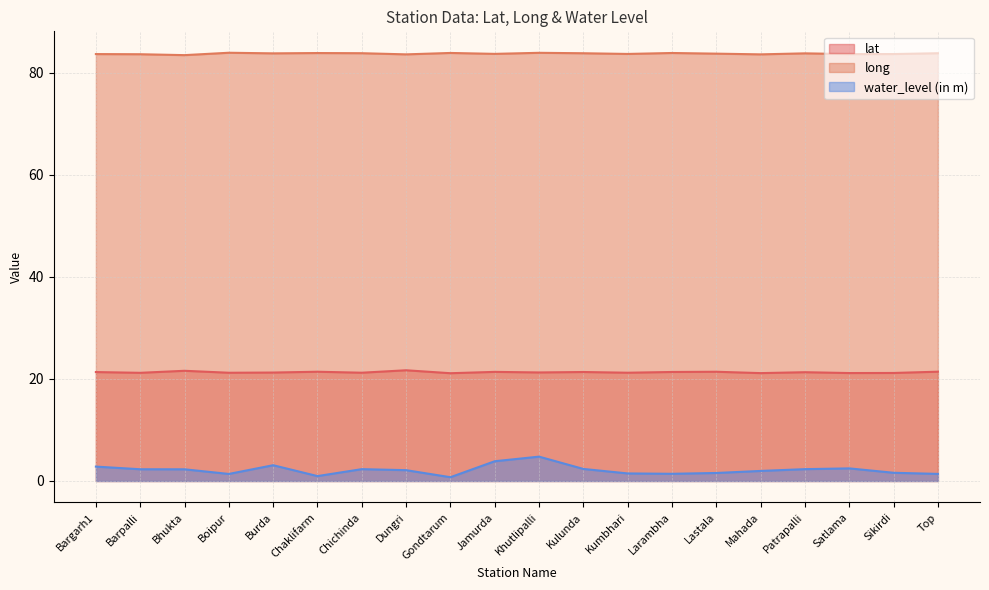

In lat, how many points are higher than both neighbors (excluding endpoints)?

7